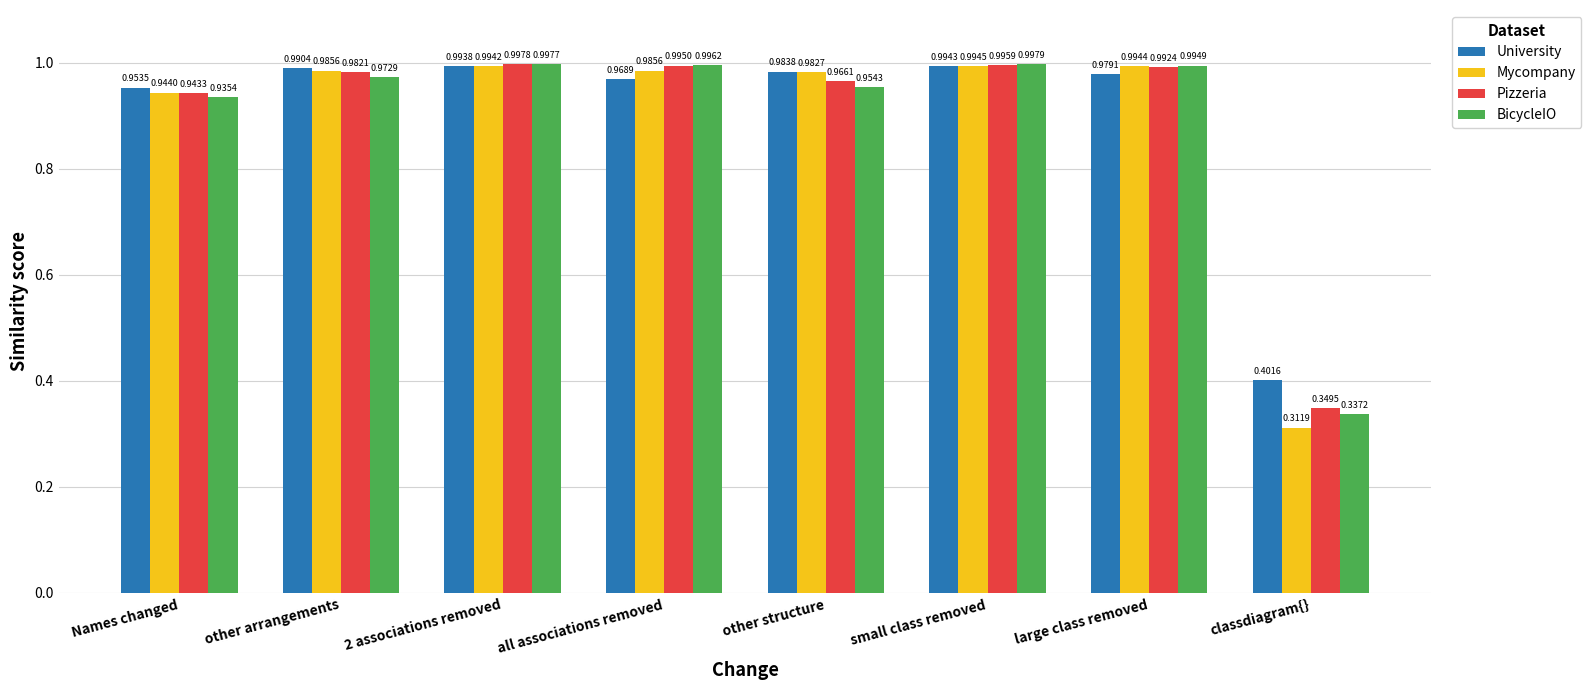

Which series changed the most between Names changed and other structure?

Mycompany